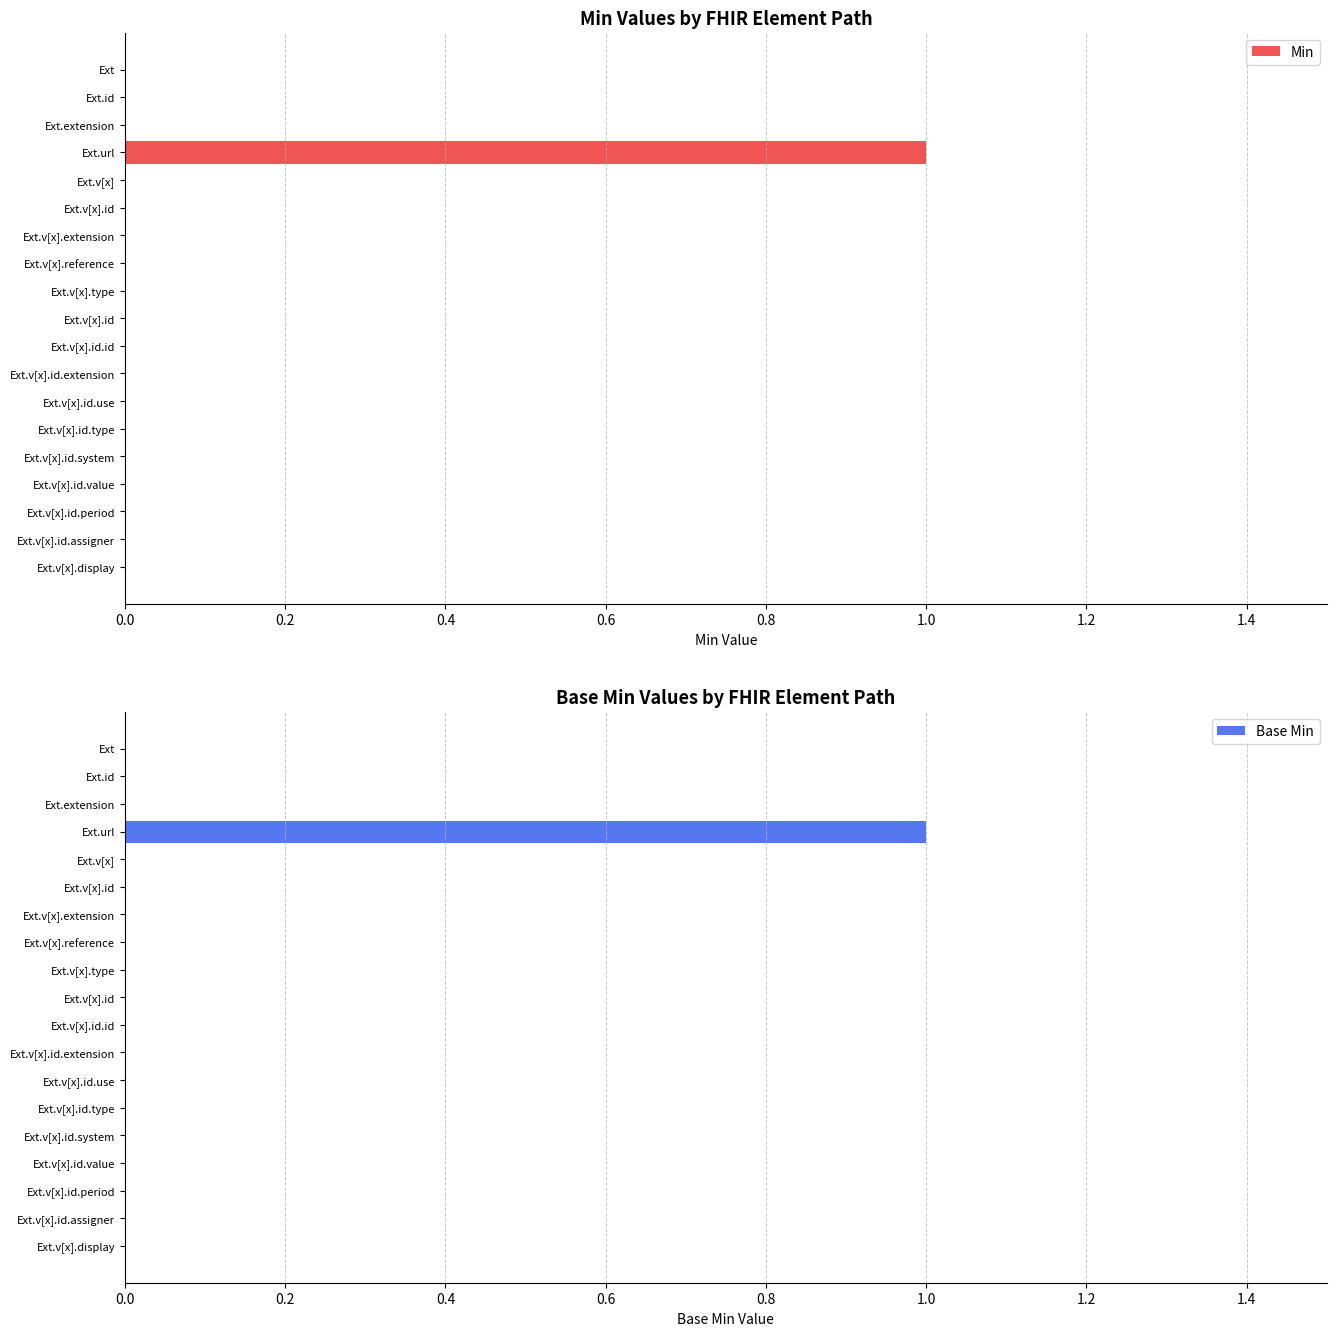

Is it true that Base Min equals 0 at Ext.id?

True